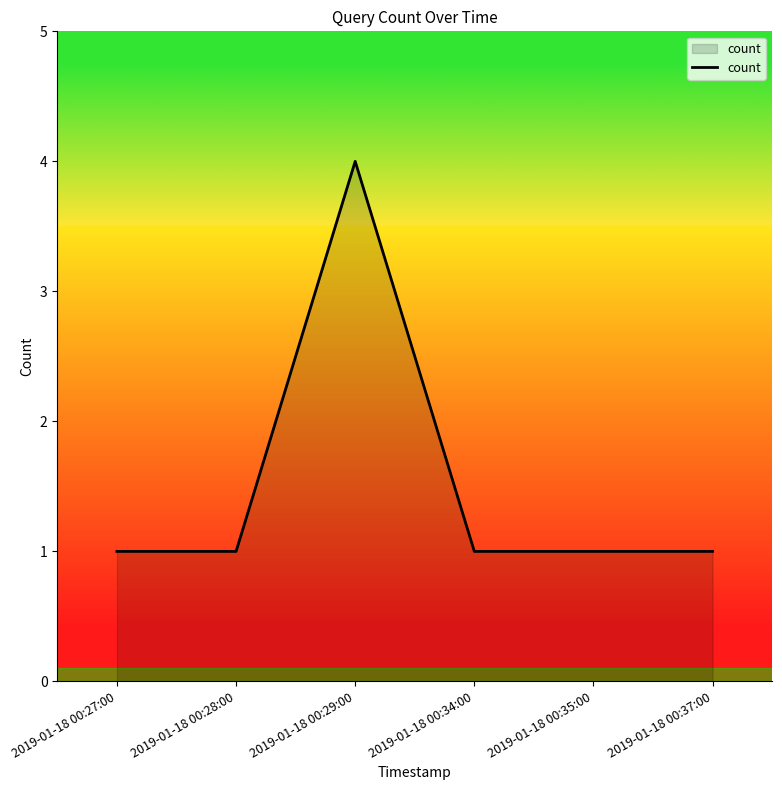

Approximately how many times larger is the value at 2019-01-18 00:35:00 compared to 2019-01-18 00:34:00?

1.0